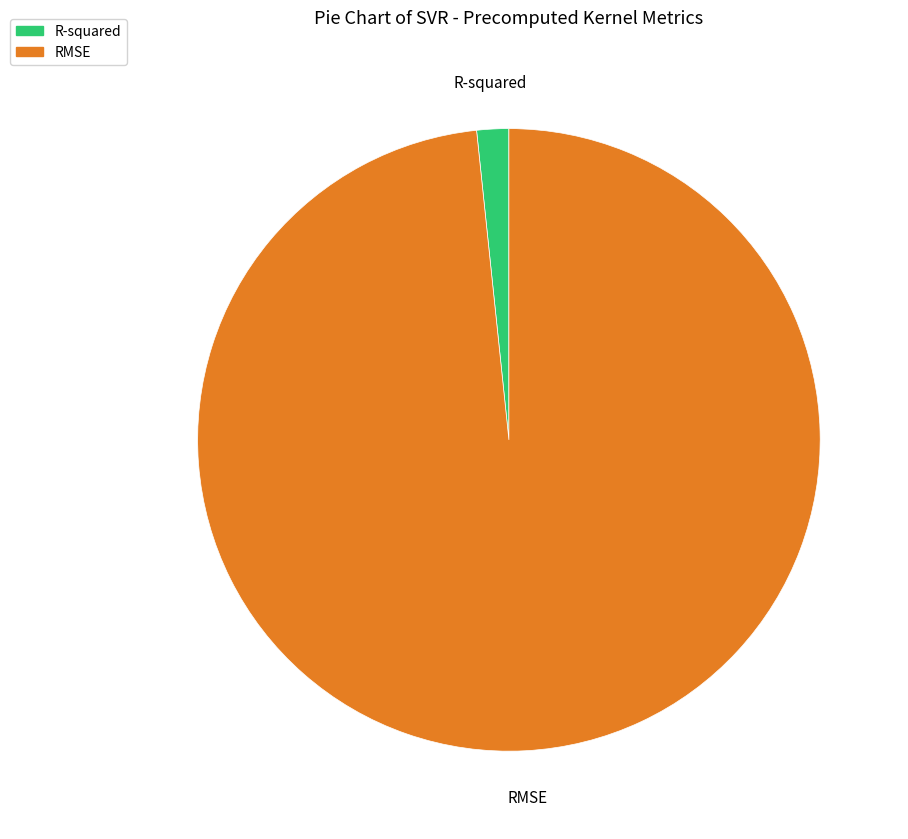

Do R-squared and RMSE together represent more than half of the pie?

Yes